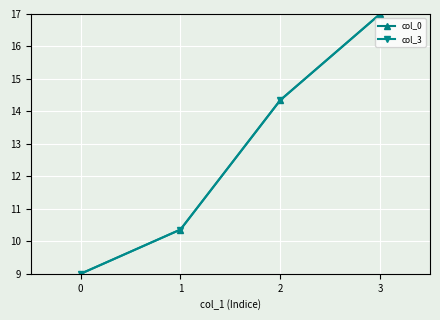

Which category has the highest value in the col_3 series?

3